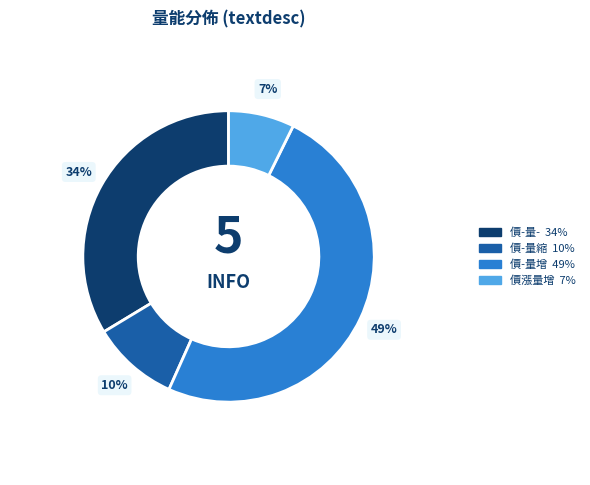

To the nearest percent, what is the average slice percentage?

25%